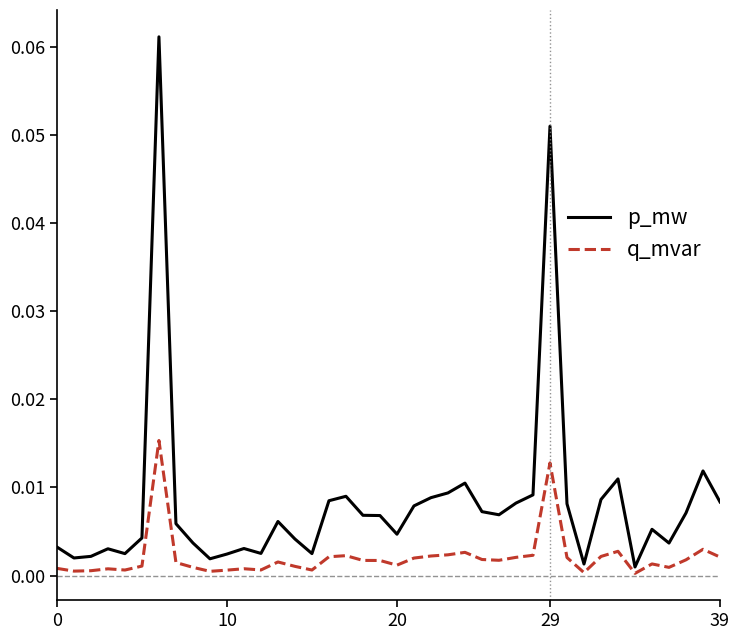

Which series has the largest total across all categories?

p_mw